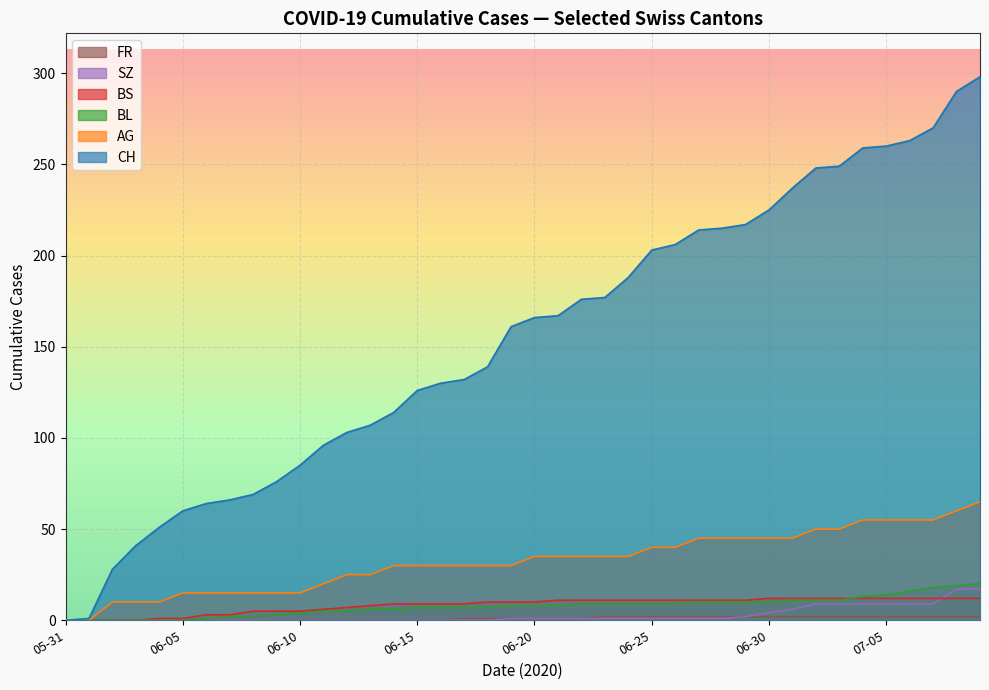

List the series in order of their peak value, lowest first.

FR, BS, SZ, BL, AG, CH